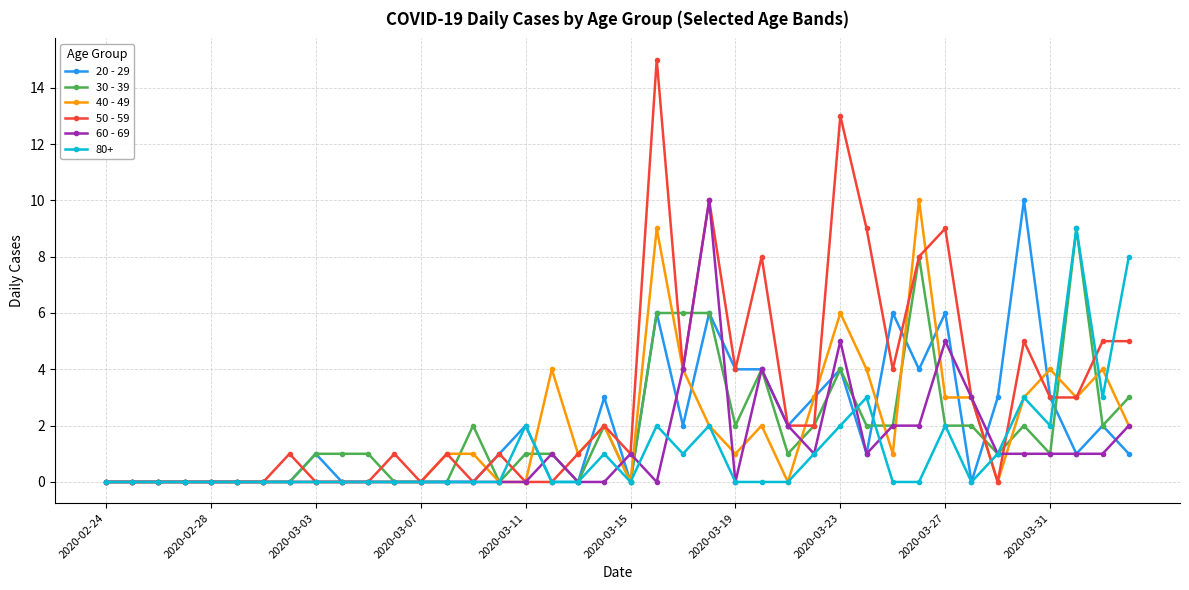

Which series has the largest total across all categories?

50 - 59